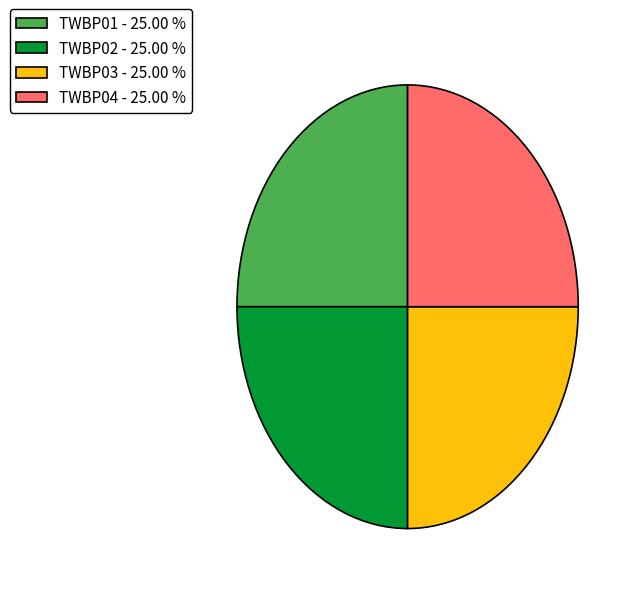

Is there any slice that represents more than half of the pie?

No